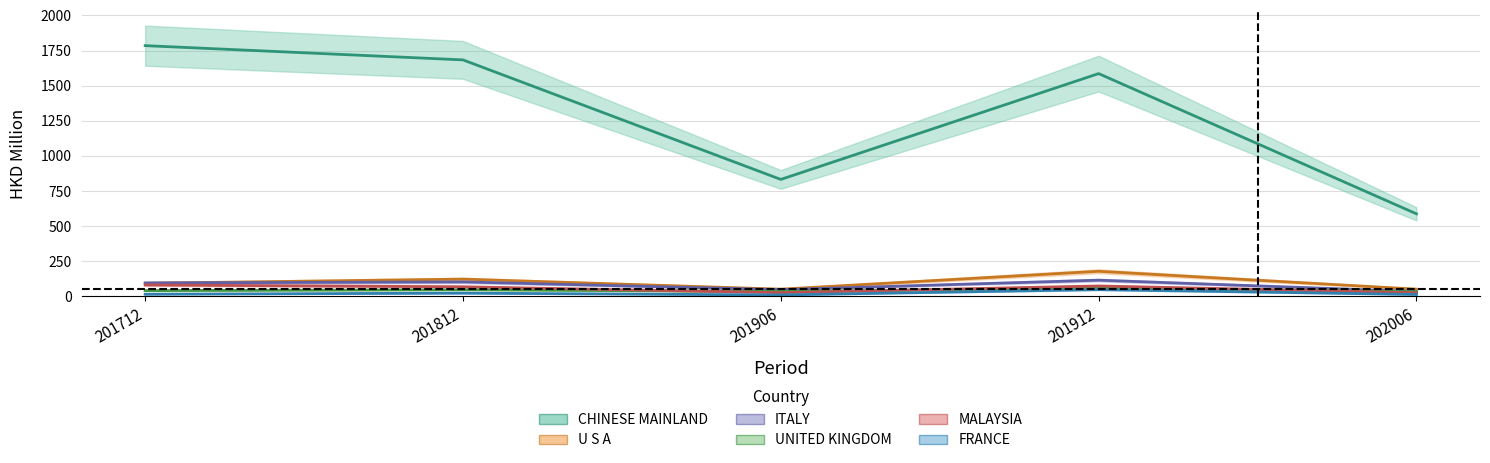

What is the spread (max minus min) of values at 201912?

1537.9